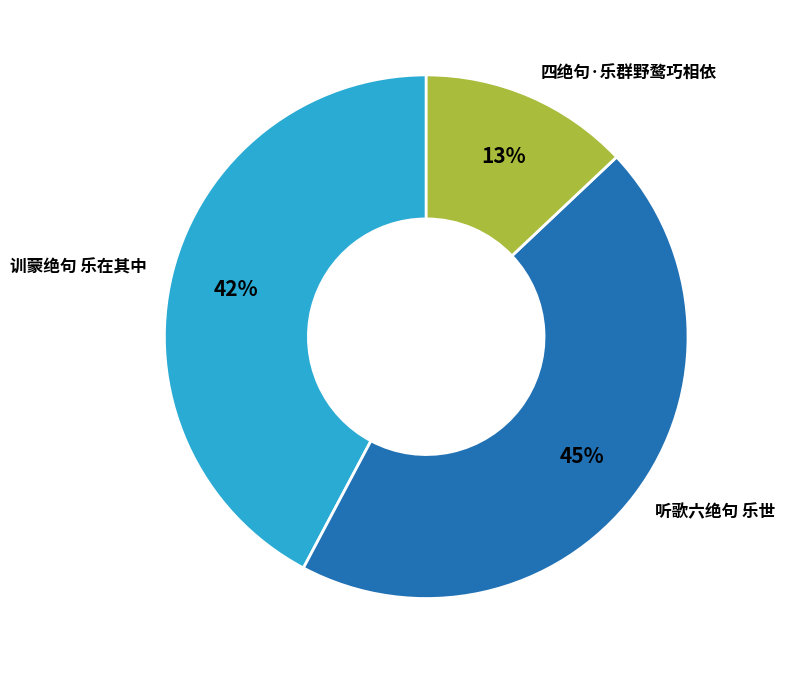

True or false: 四绝句·乐群野鹜巧相依 accounts for 13% of the total.

True